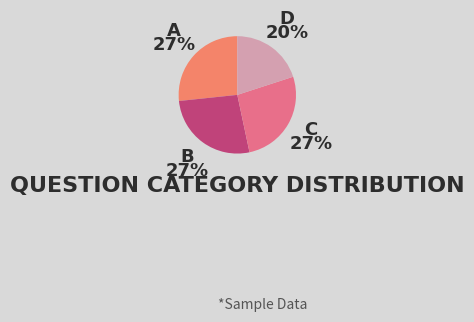

Which category has the smallest portion of the pie?

D